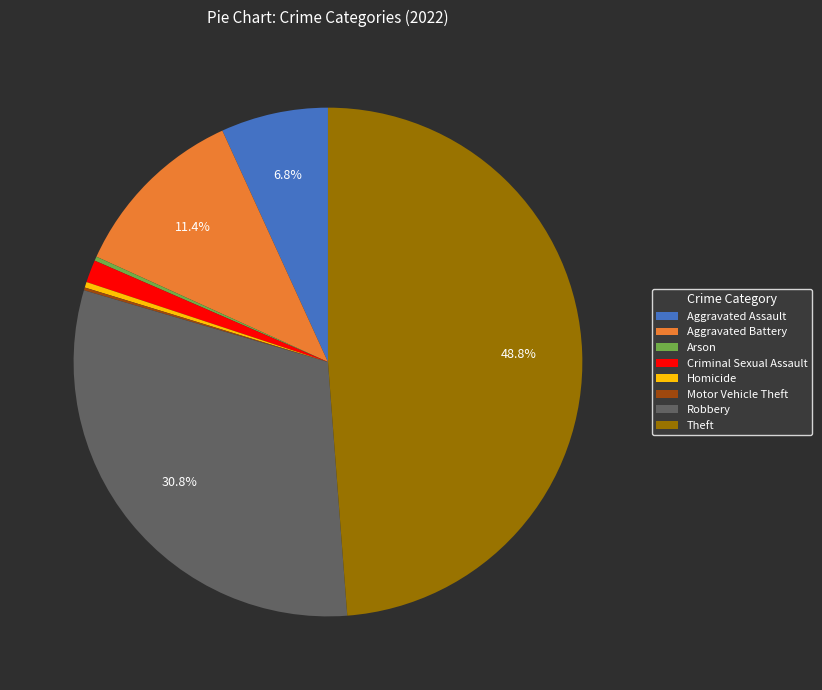

To the nearest percent, what percentage of the pie is Theft?

49%